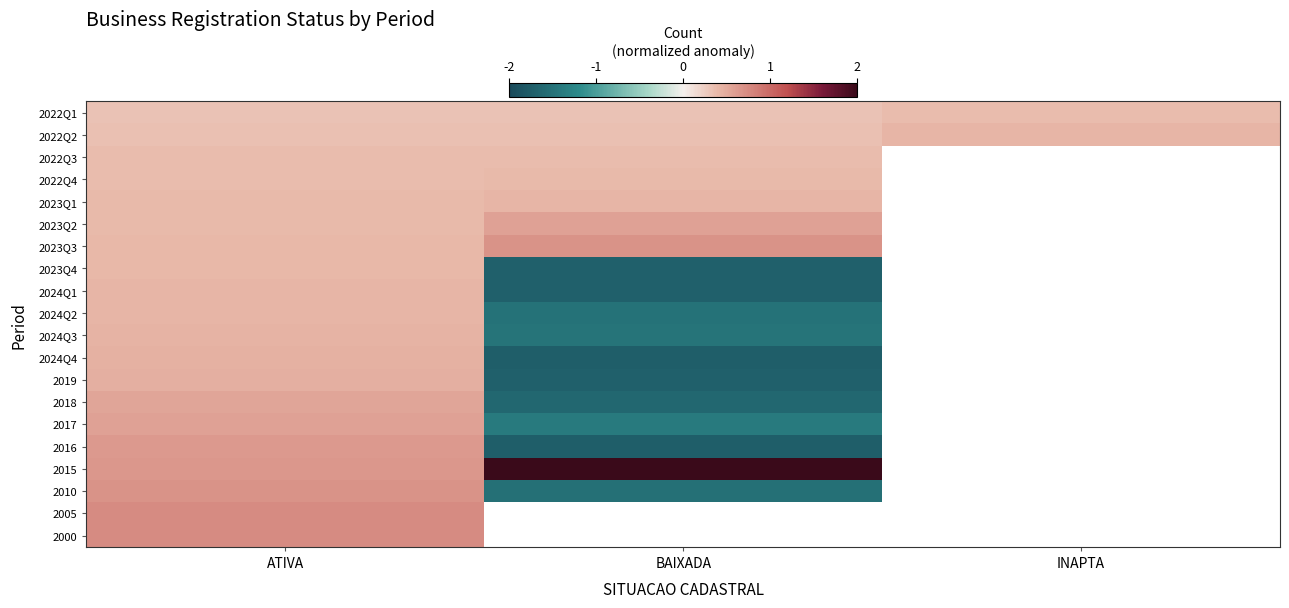

List the series in order of their overall mean, lowest first.

2022Q1, 2022Q2, 2022Q3, 2022Q4, 2023Q1, 2023Q2, 2023Q3, 2023Q4, 2024Q1, 2024Q2, 2024Q3, 2024Q4, 2019, 2018, 2017, 2016, 2015, 2010, 2005, 2000